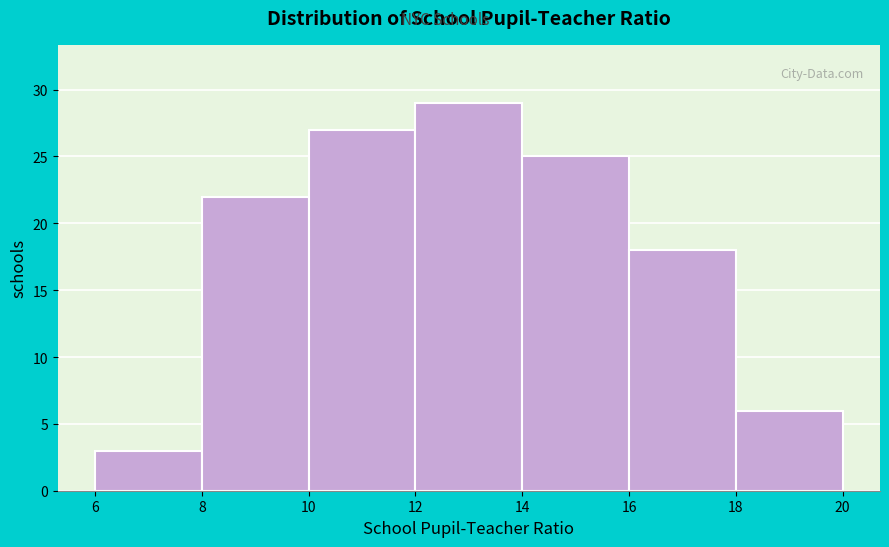

What is the height of the bar covering 14 to 16 on the x-axis? The values are not printed on the chart, so give them approximately, as read against the axis.

25